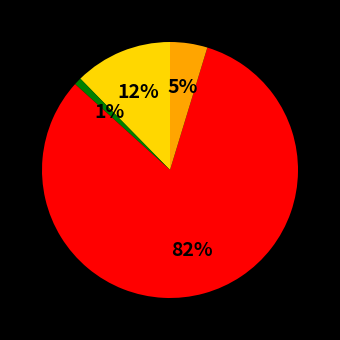

To the nearest percent, what is the average slice percentage?

25%